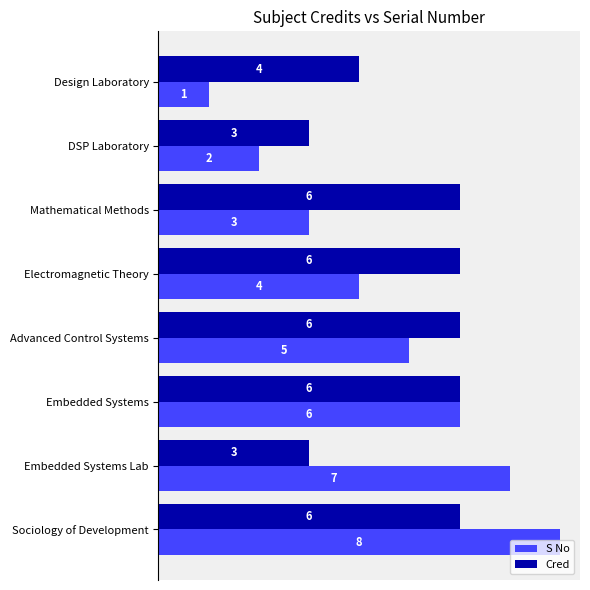

What is the sum of all S No values?

36